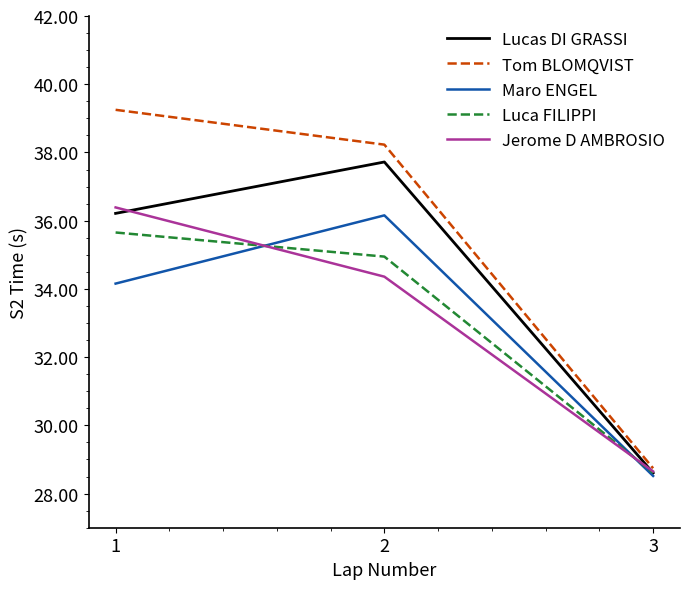

What is the minimum value for Maro ENGEL?

28.5